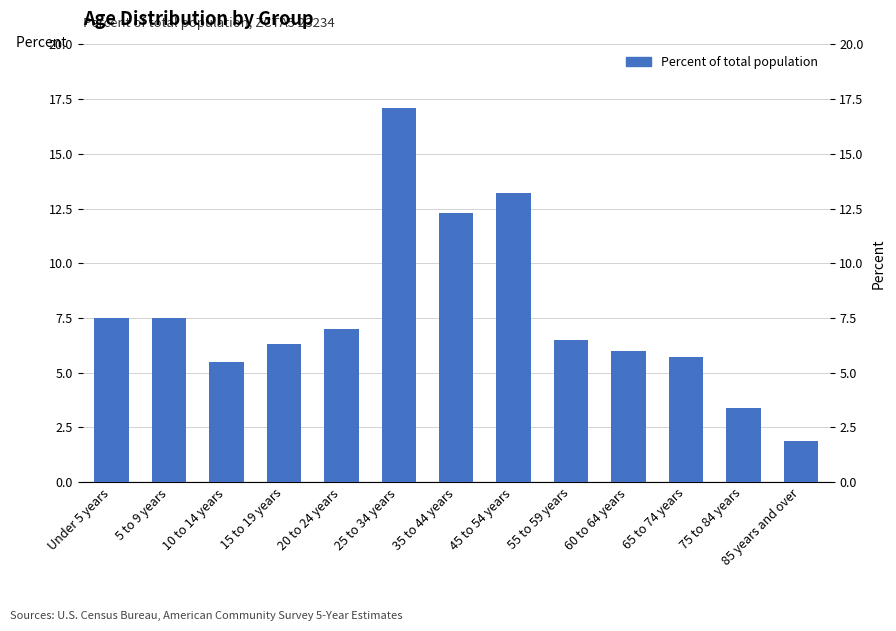

What is the value of the 12th bar from the left?

3.4